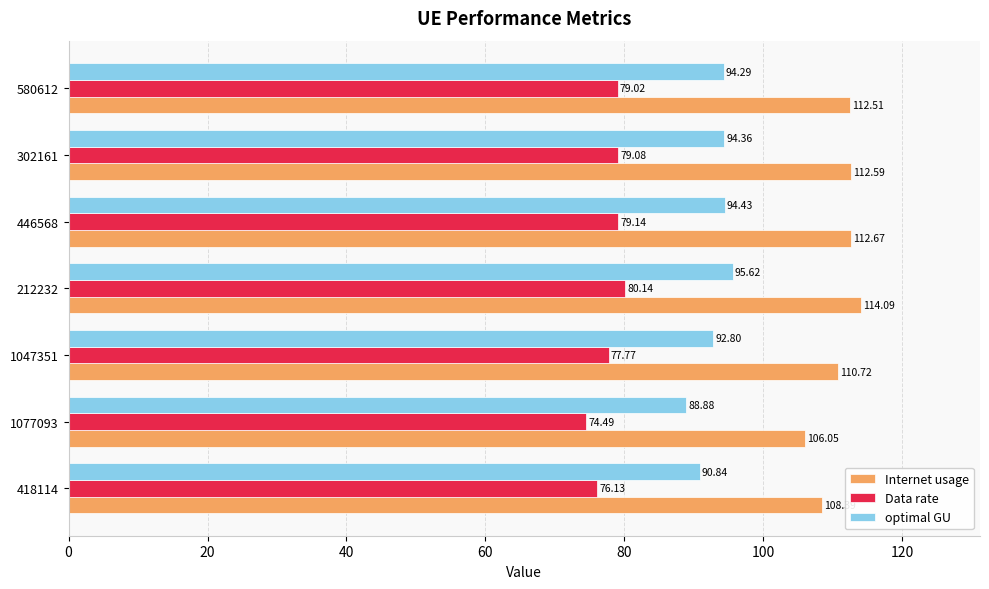

How many data points in Internet usage are less than 112?

3